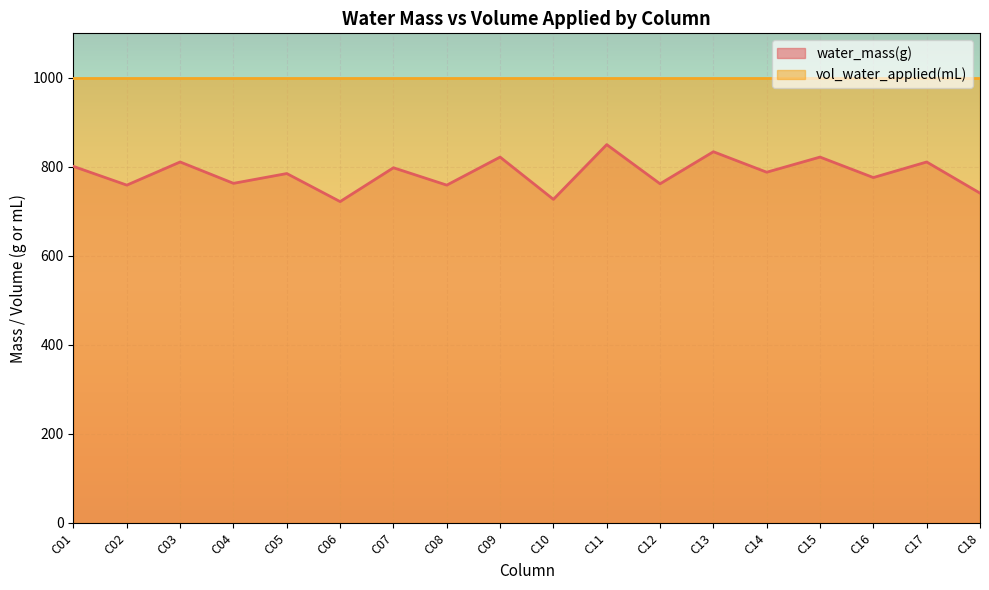

Count the number of data series in this chart.

2